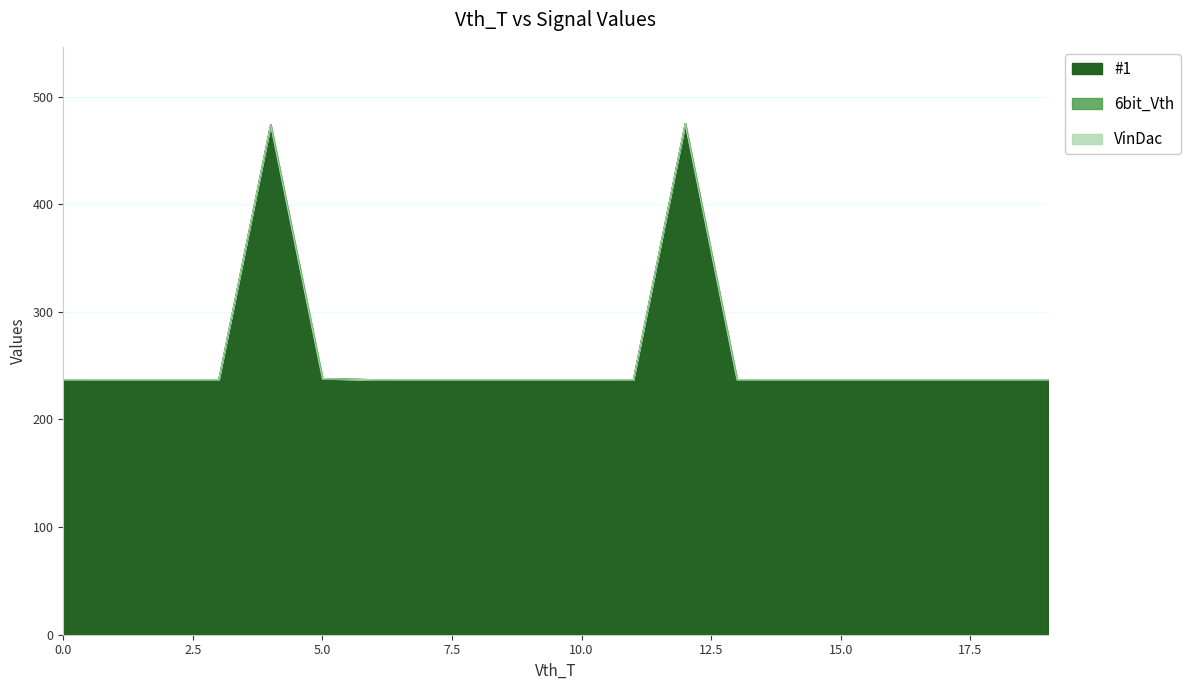

Rank the series by their maximum value, from highest to lowest.

#1, 6bit_Vth, VinDac